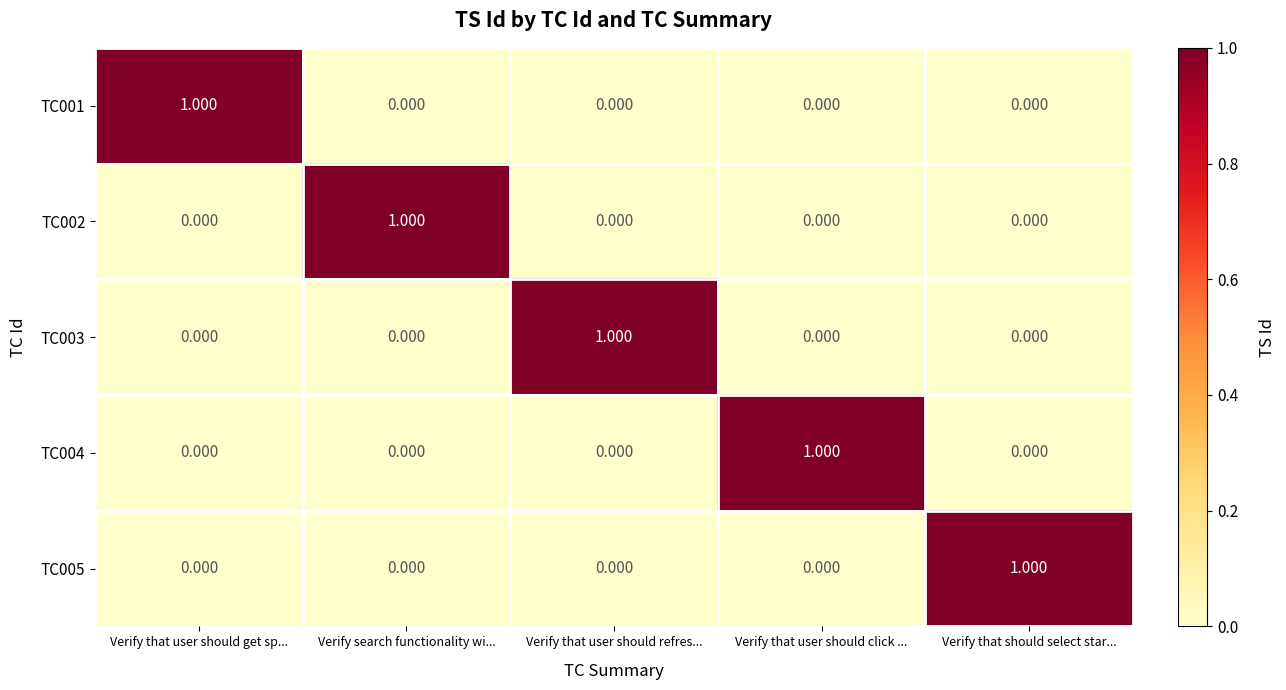

Which category has the highest value in the TC002 series?

Verify search functionality wi...